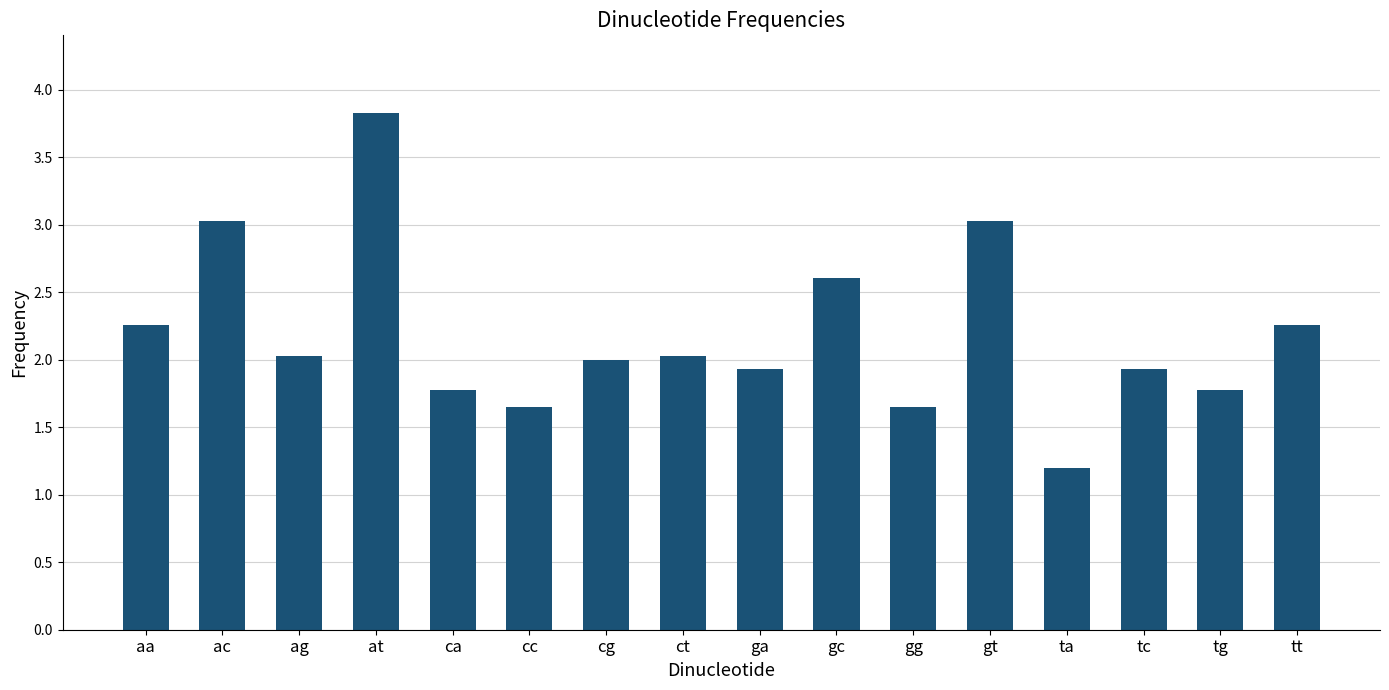

What position from the right is ta?

4